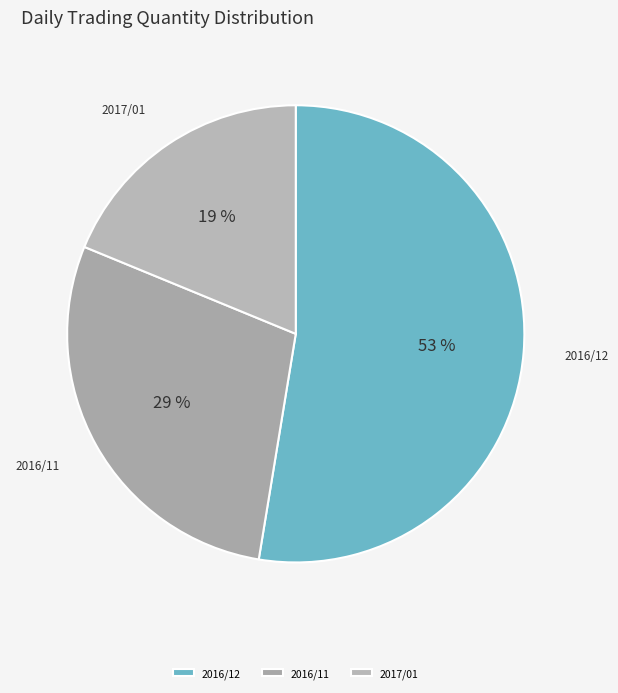

Is it true that 2017/01 is 19% of the pie?

True